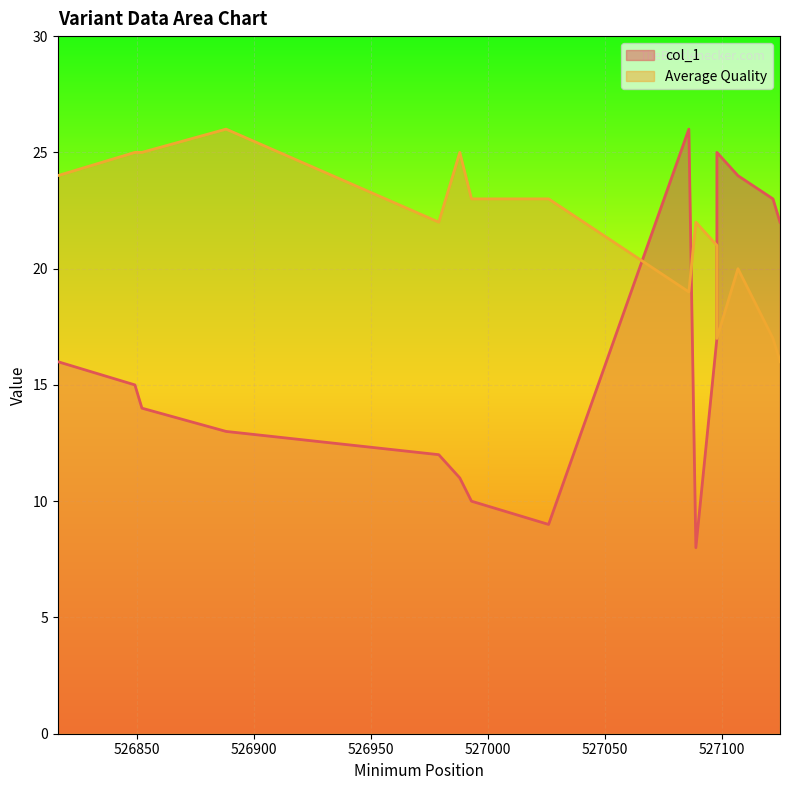

True or false: Average Quality has more than 0 interior local peaks.

True